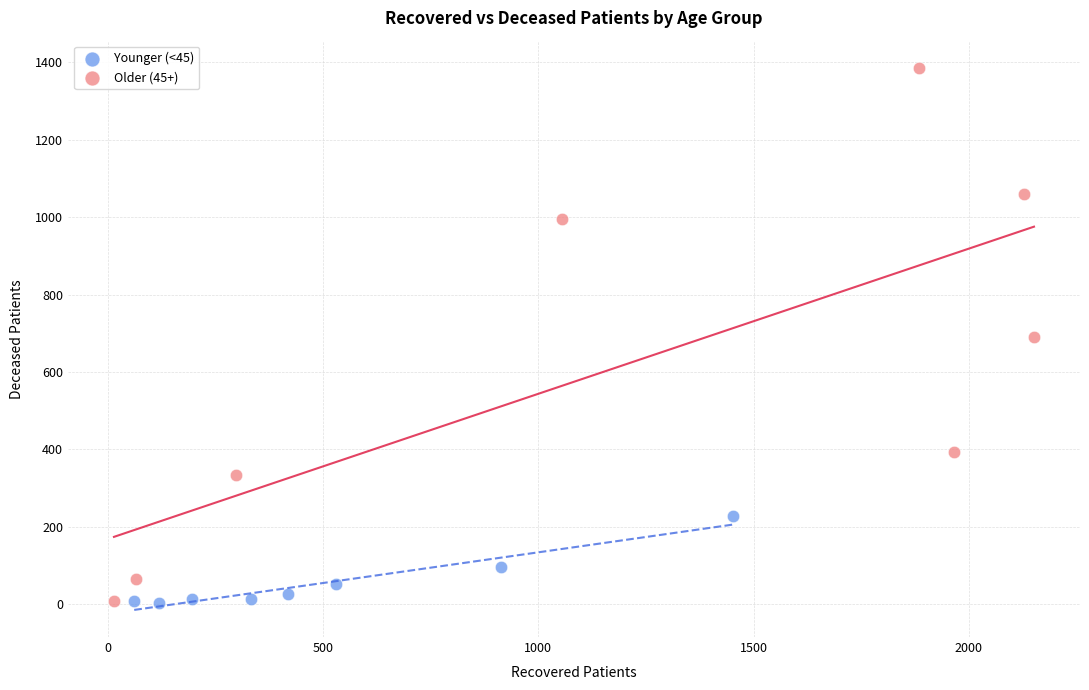

Which series has the largest Y range (max minus min)?

Older (45+)